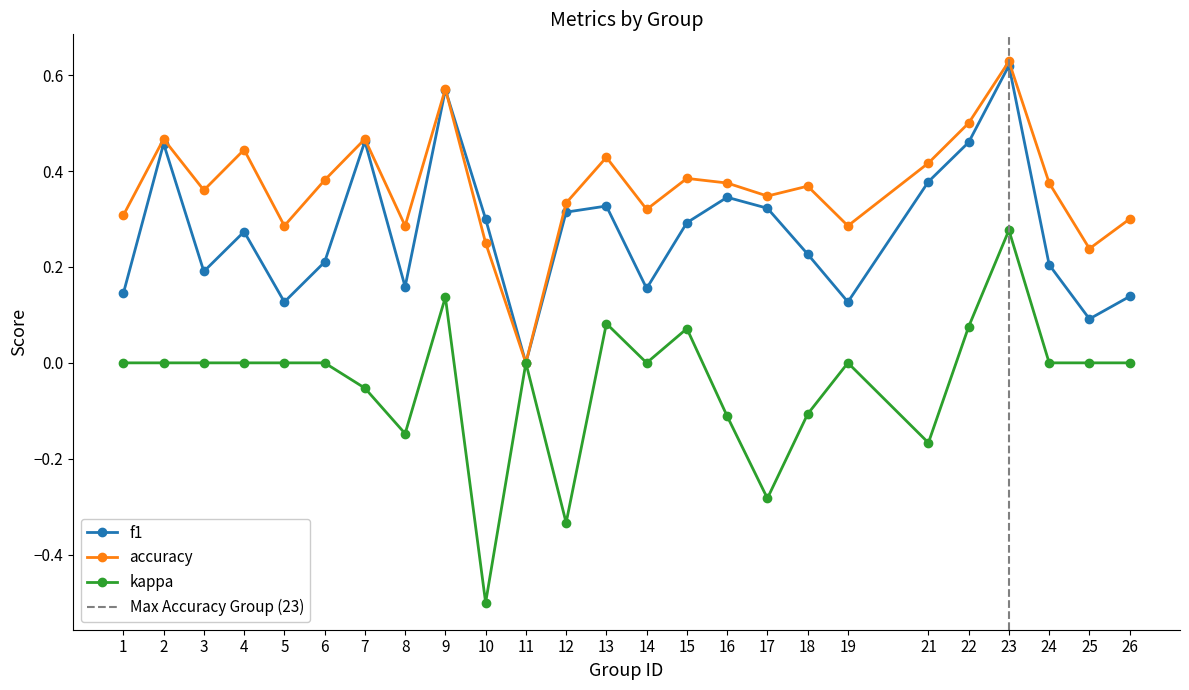

What is the spread (max minus min) of values at 6?

0.4